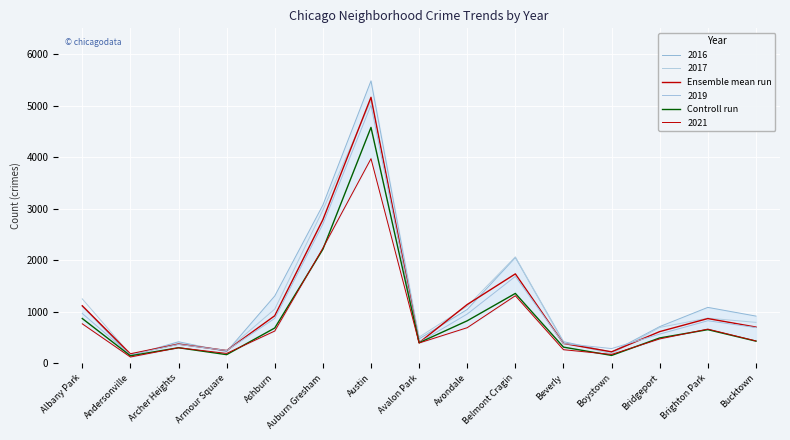

What is the value of the Ensemble mean run point at the 7th from the left?

5162